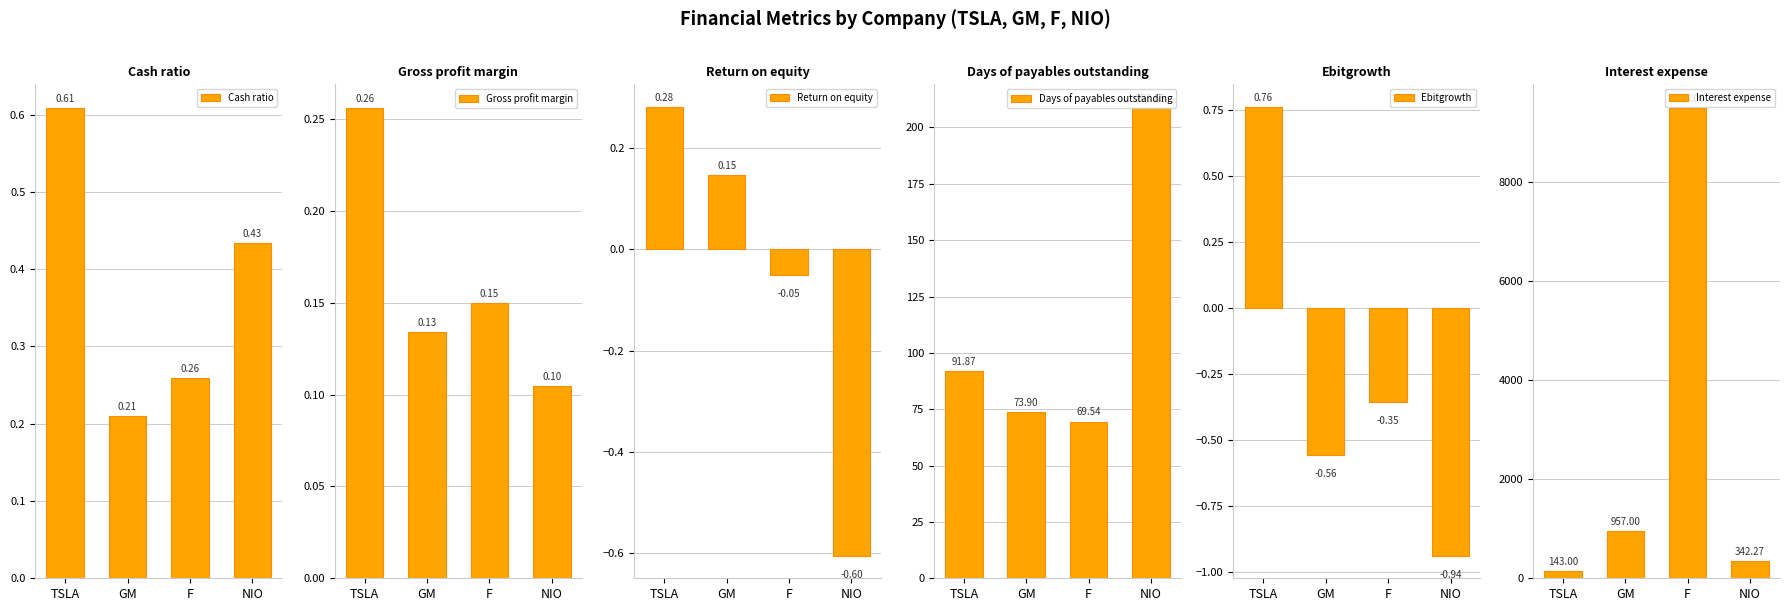

At which label does Interest expense reach its minimum?

TSLA